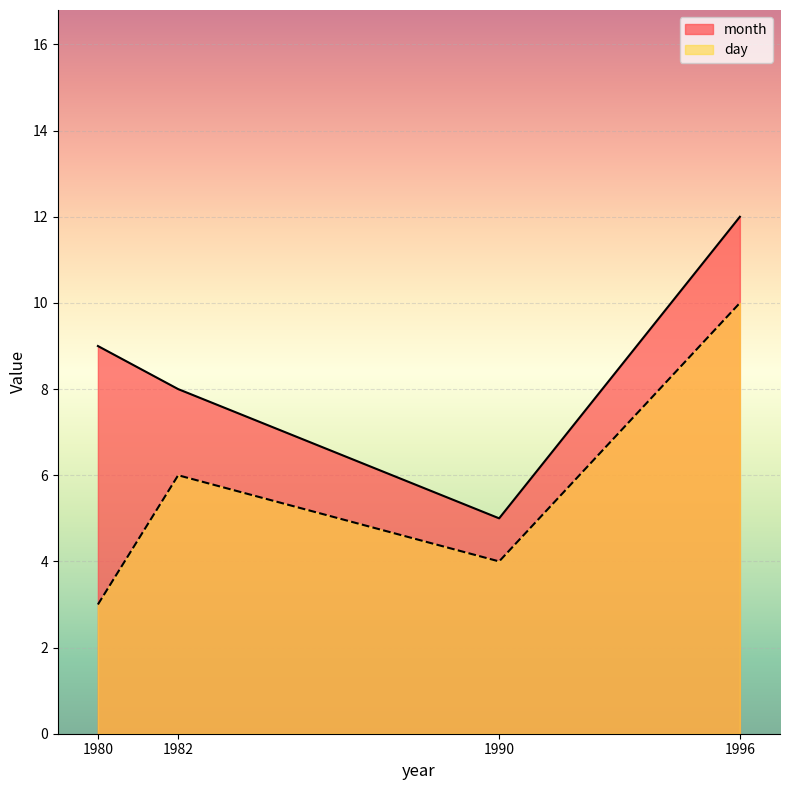

What is the value of the month point at the 2nd from the left?

8